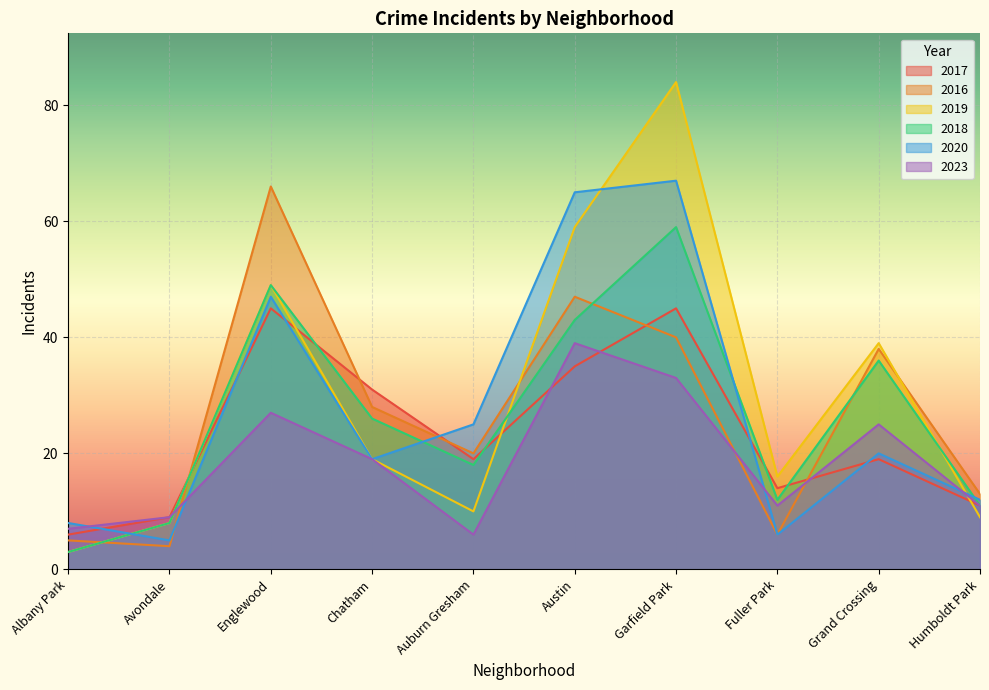

What is the sum of all 2023 values?

187